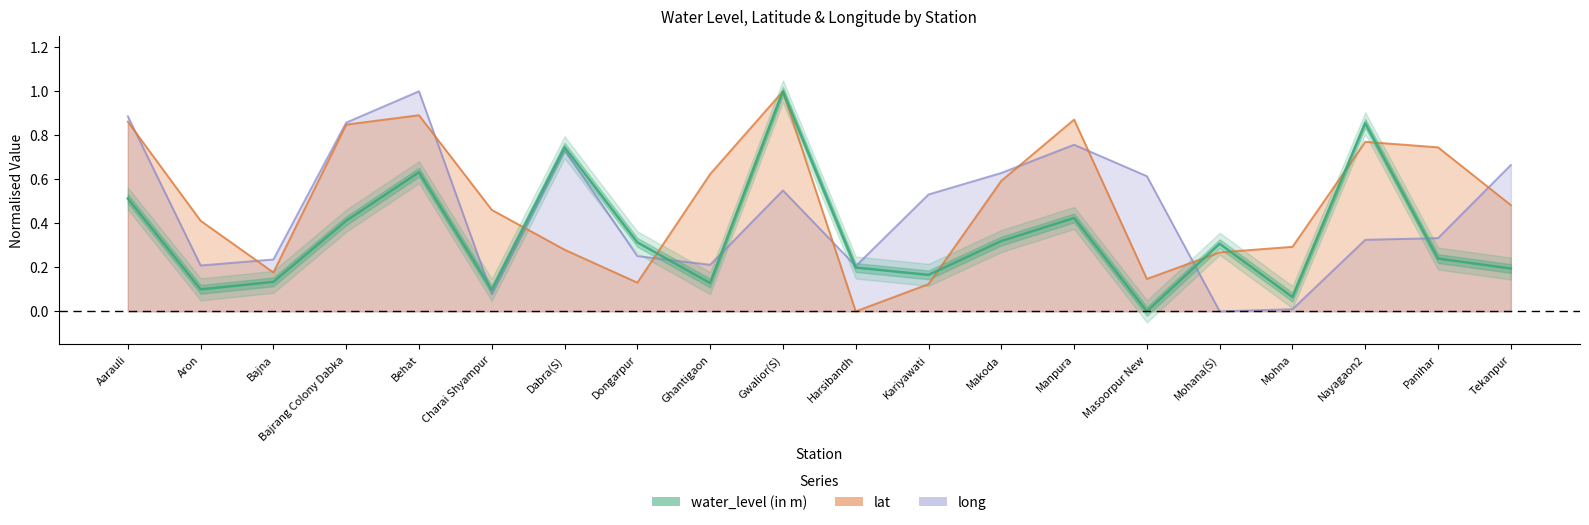

Which label corresponds to the smallest value in the chart?

Masoorpur New